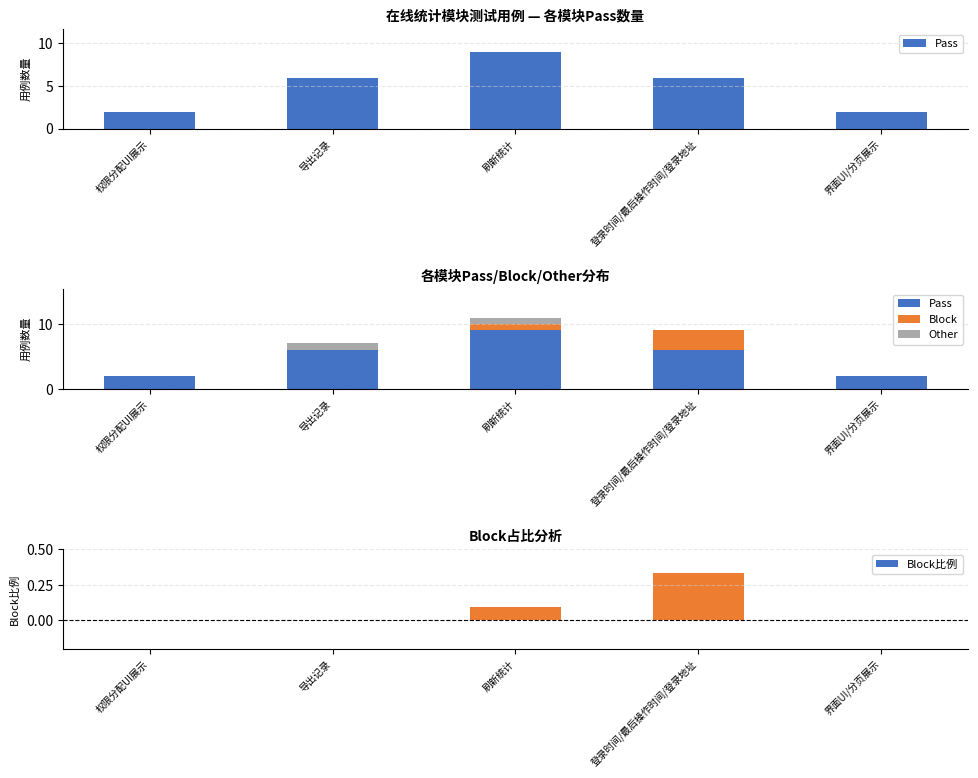

What is the label of the 1st bar from the right?

界面UI/分页展示